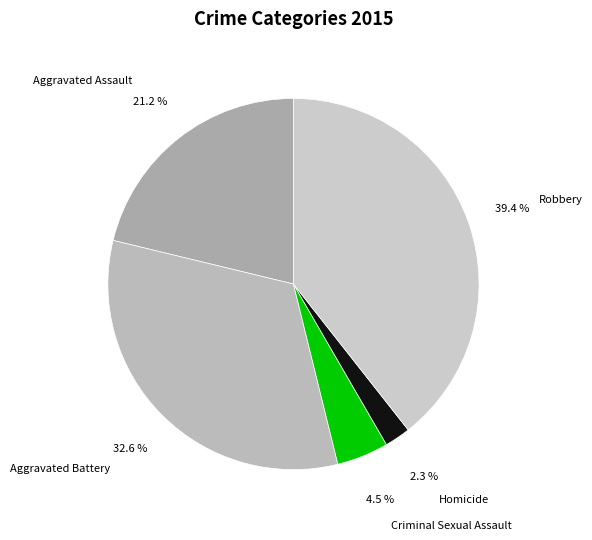

What is the ratio of the value at Aggravated Assault to the value at Robbery?

0.5